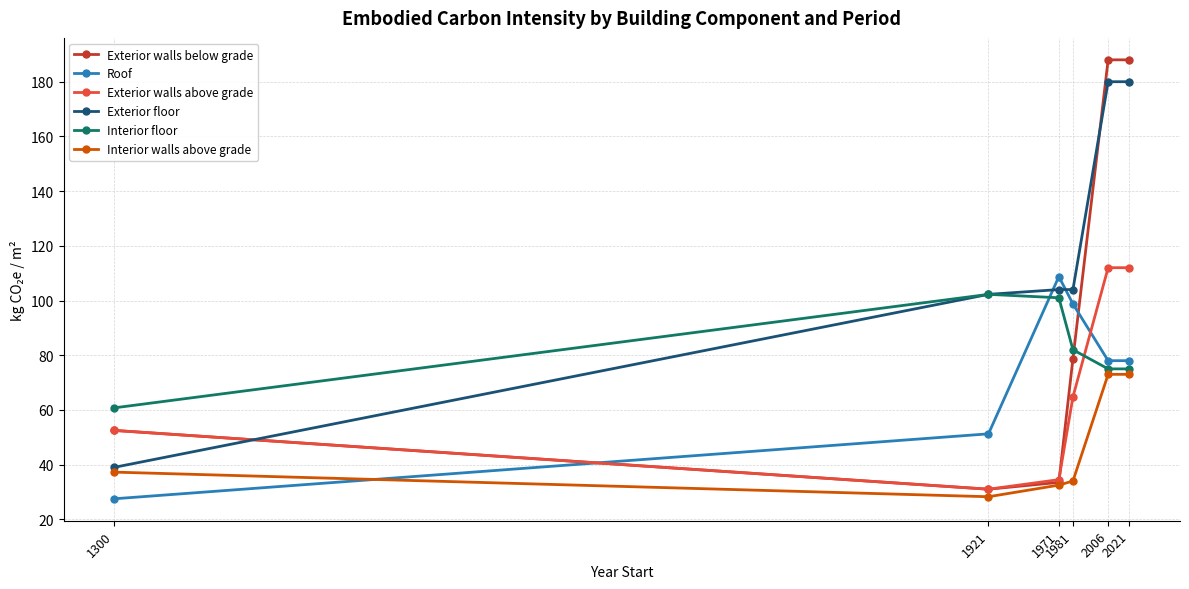

True or false: Interior walls above grade has a value of 23.4 at 2006.

False